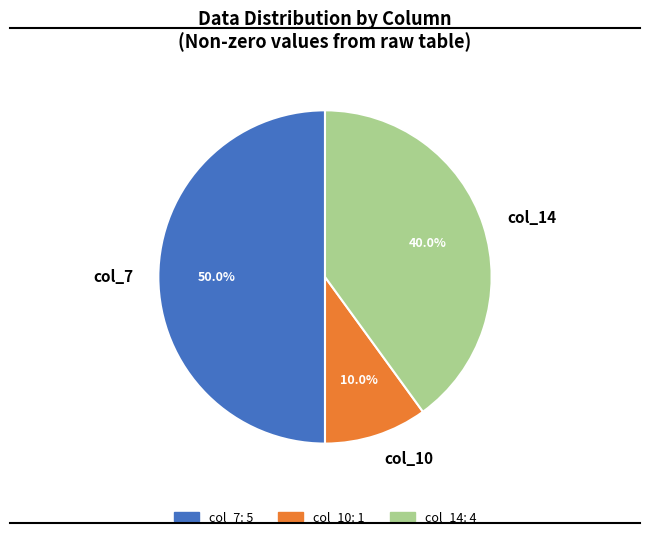

To the nearest percent, what is the difference between the col_7 and col_14 slice percentages?

10%